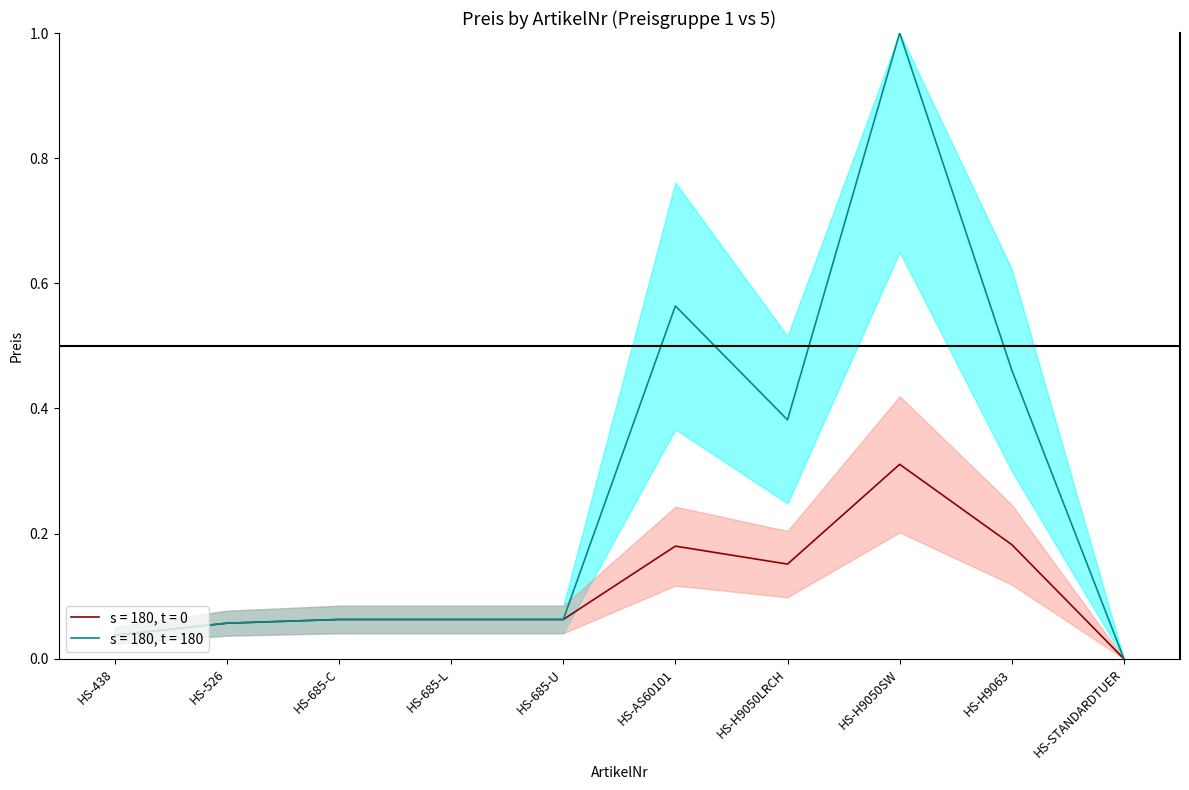

The value of Preis PG1 (s = 180, t = 0) at HS-685-U is 0.1. True or false?

True